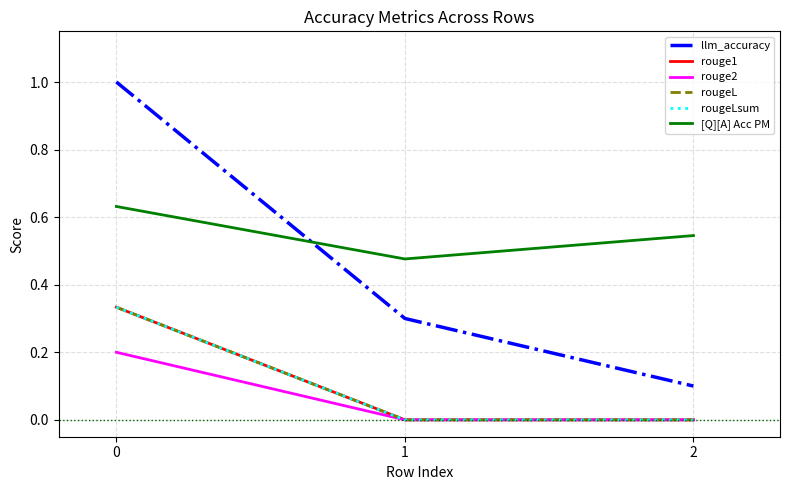

True or false: rougeLsum has a value of 0.0 at 1.

True